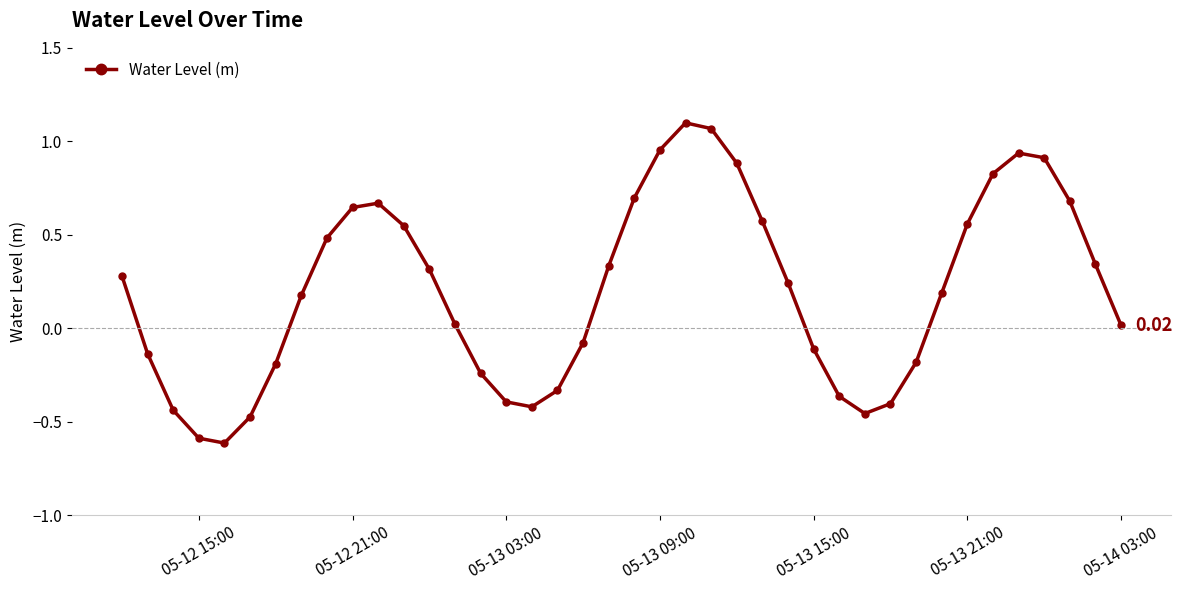

How many values are above zero?

24